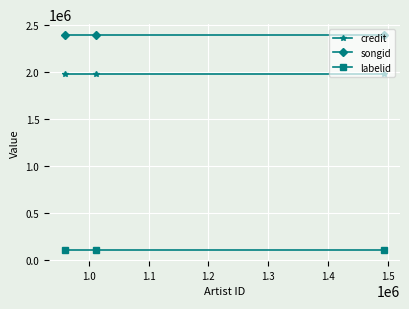

What is the maximum value shown in the chart?

2389773